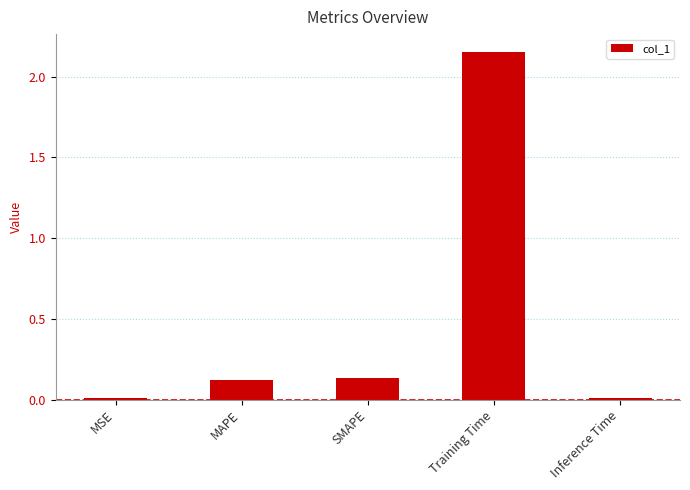

What is the label of the 4th bar from the right?

MAPE